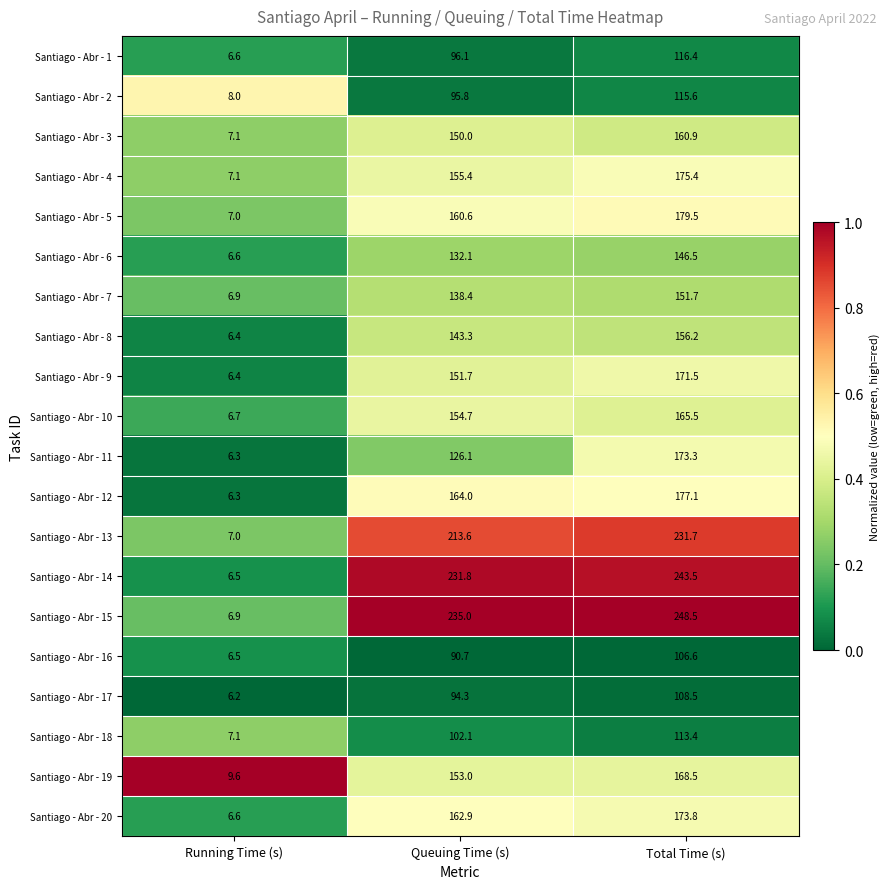

Count the number of categories in the chart.

3